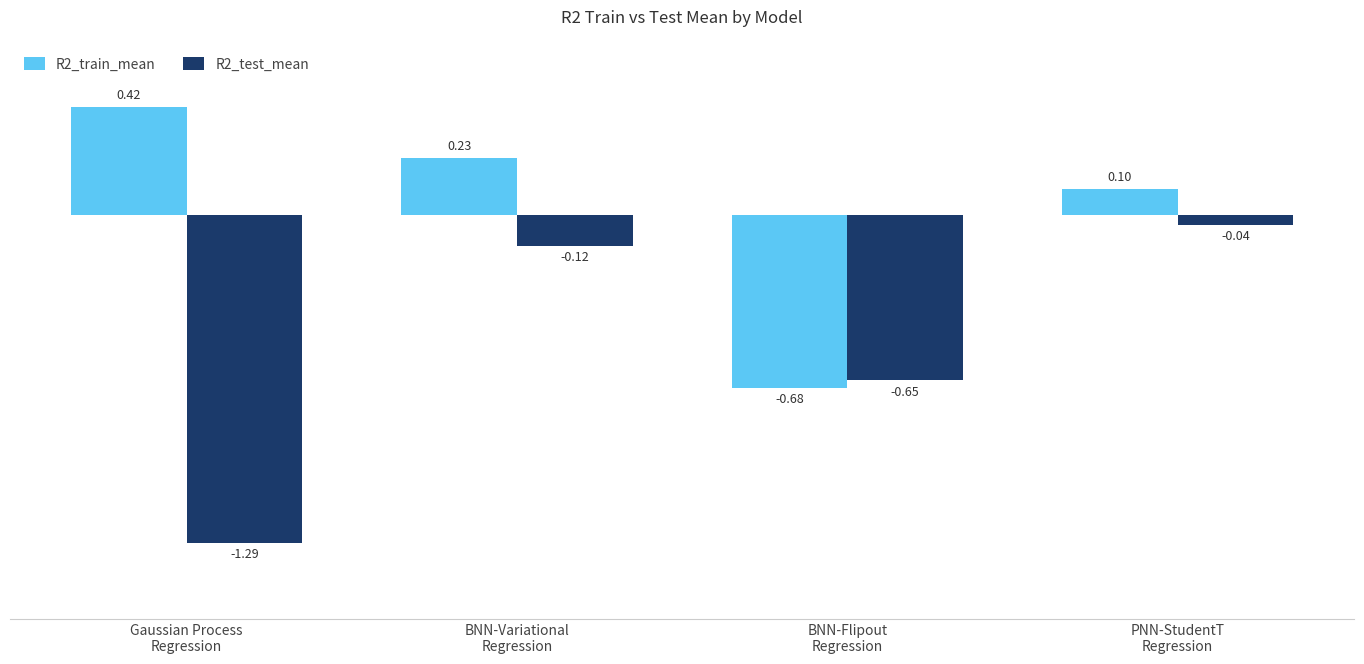

What is the sum of all R2_train_mean values?

0.1